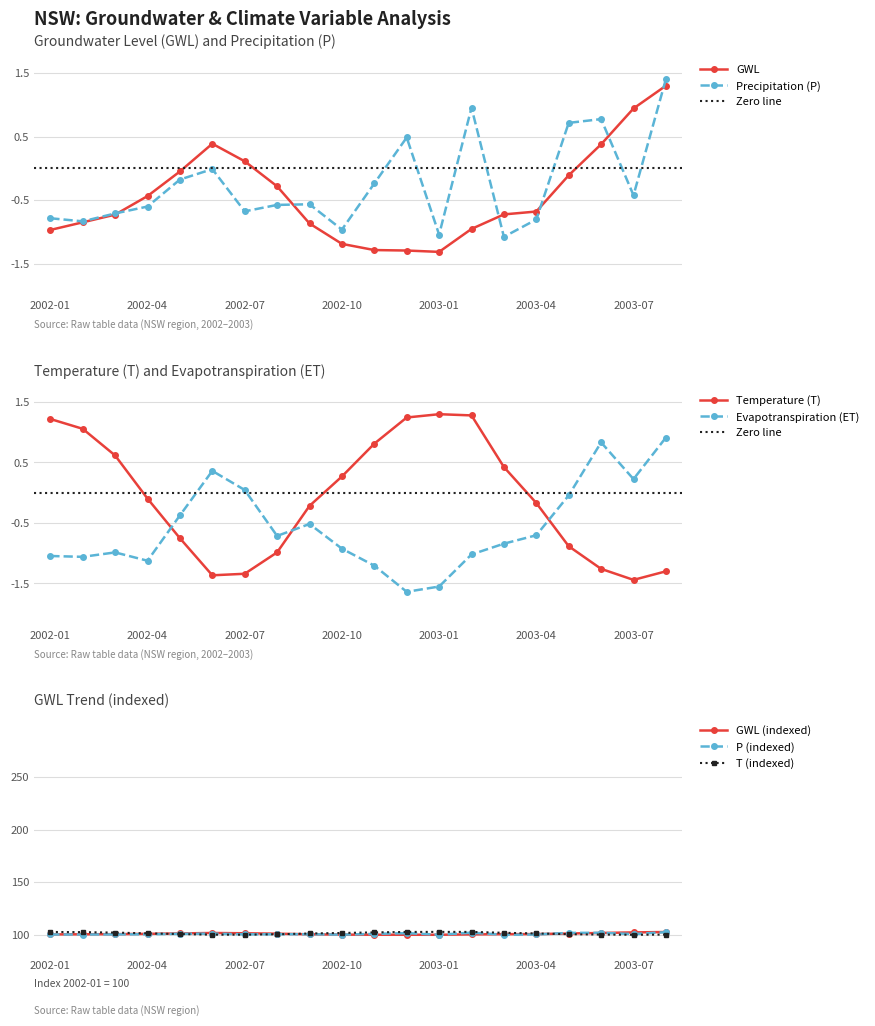

What is the spread (max minus min) of values at 2002-09?

0.6